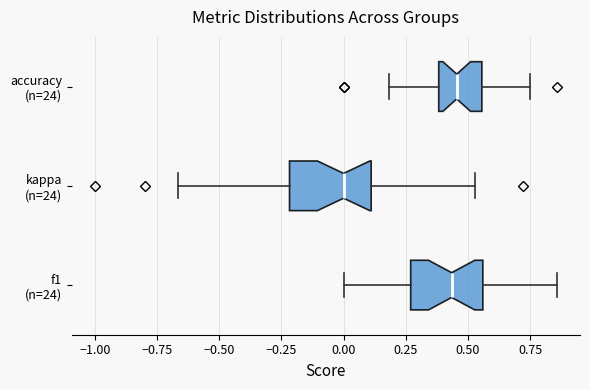

Reading bottom to top, transcribe this box plot: for each box, give where its median line is, the range the box spans, and where its two whiskers end, as read against the x-axis. The values are not printed on the chart, so give them approximately, as read against the axis.

f1 (n=24): median 0.45, box 0.25 to 0.55, whiskers 0.00 to 0.85
kappa (n=24): median 0.00, box -0.20 to 0.10, whiskers -0.65 to 0.55
accuracy (n=24): median 0.45, box 0.40 to 0.55, whiskers 0.20 to 0.75